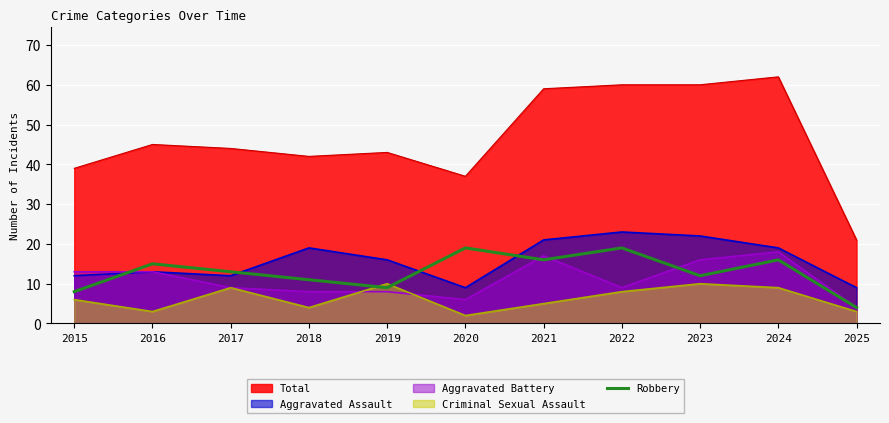

Is it true that the value at 2024 is 5?

False